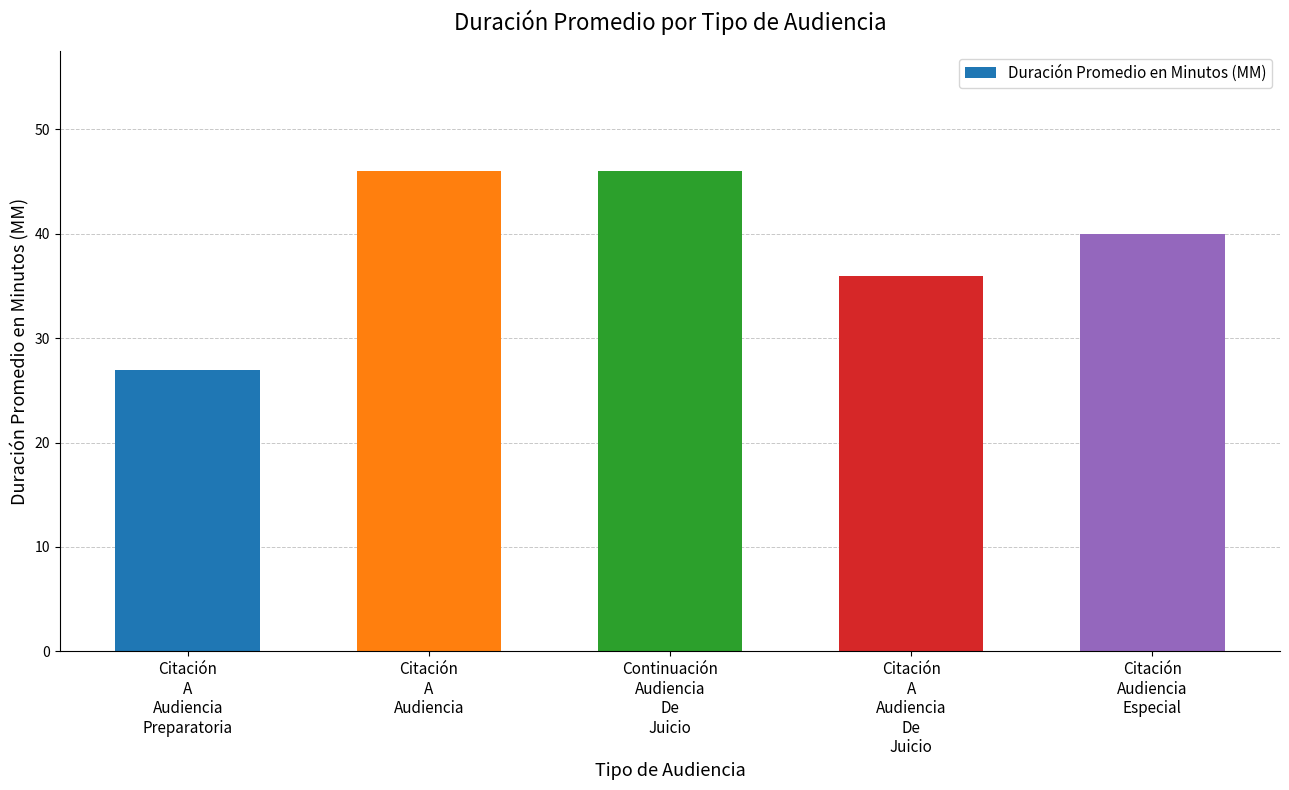

What is the label of the 4th bar from the left?

Citación
A
Audiencia
De
Juicio